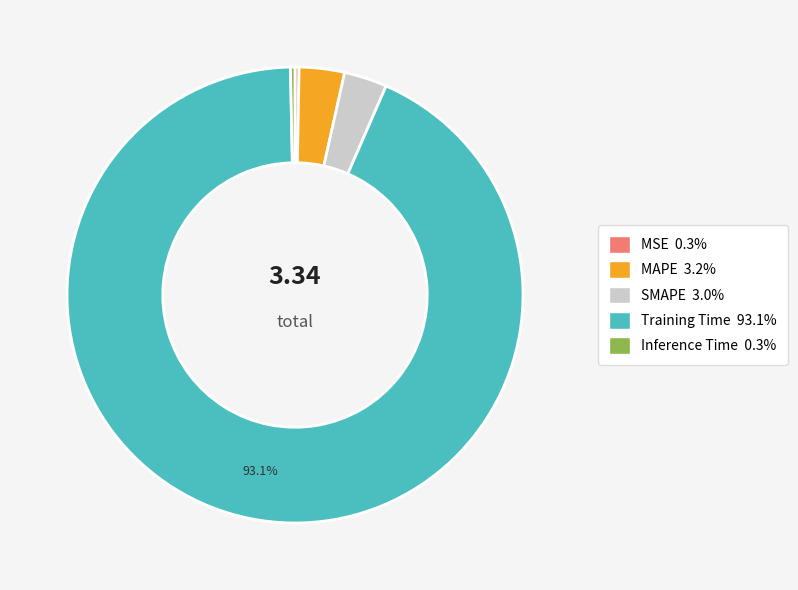

Does Training Time 93.1% represent more than half of the total?

Yes